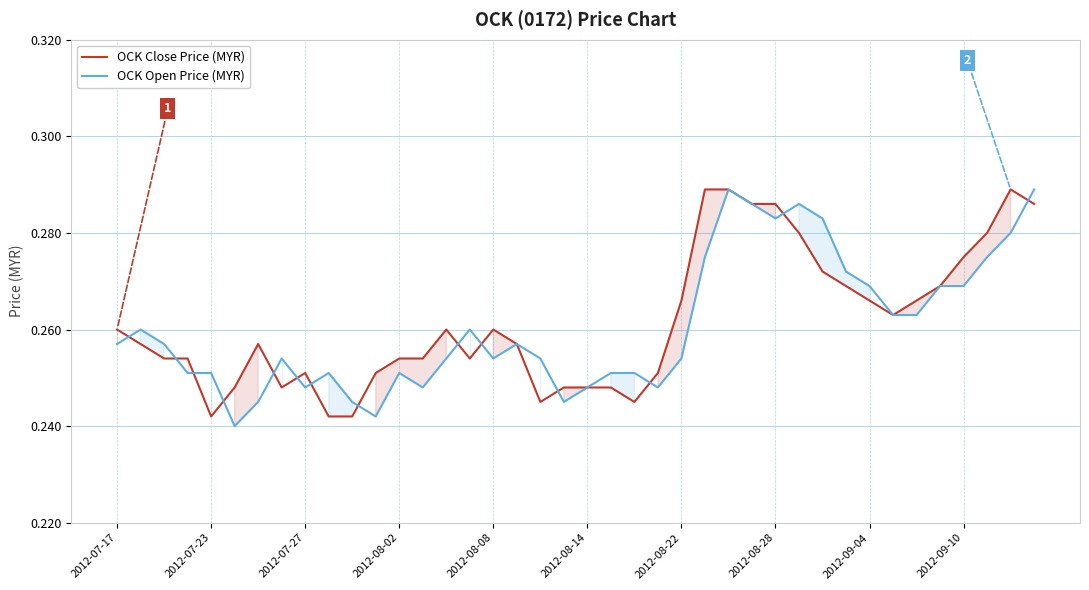

What is the average value of the OCK Open Price (MYR) series?

0.3